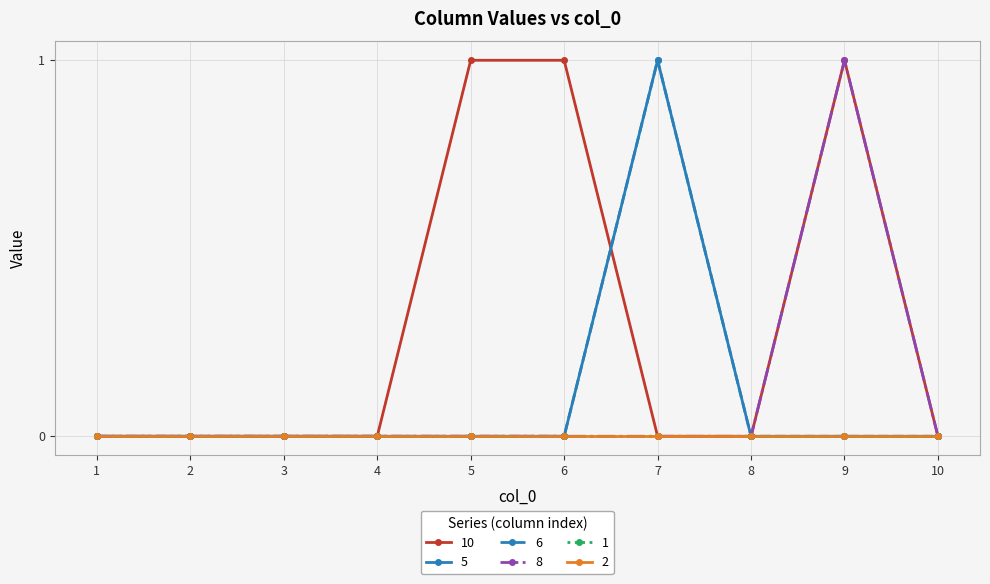

Where do 5 and 10 first cross each other?

6 and 7